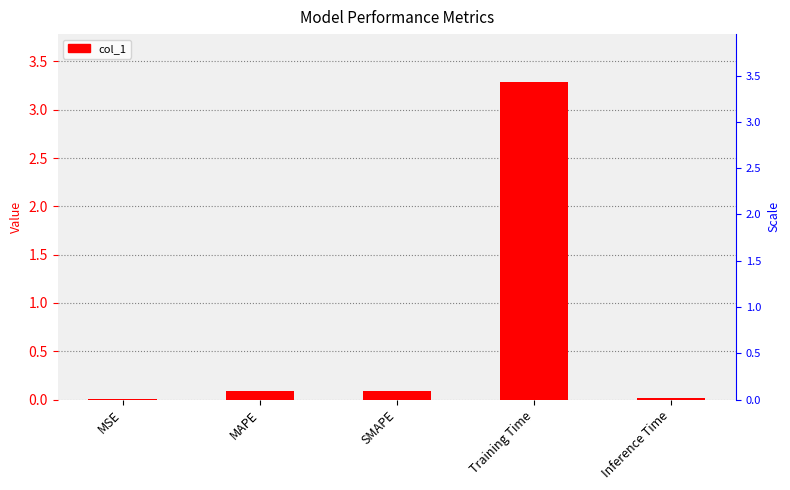

What is the difference between the values at MSE and SMAPE?

0.1